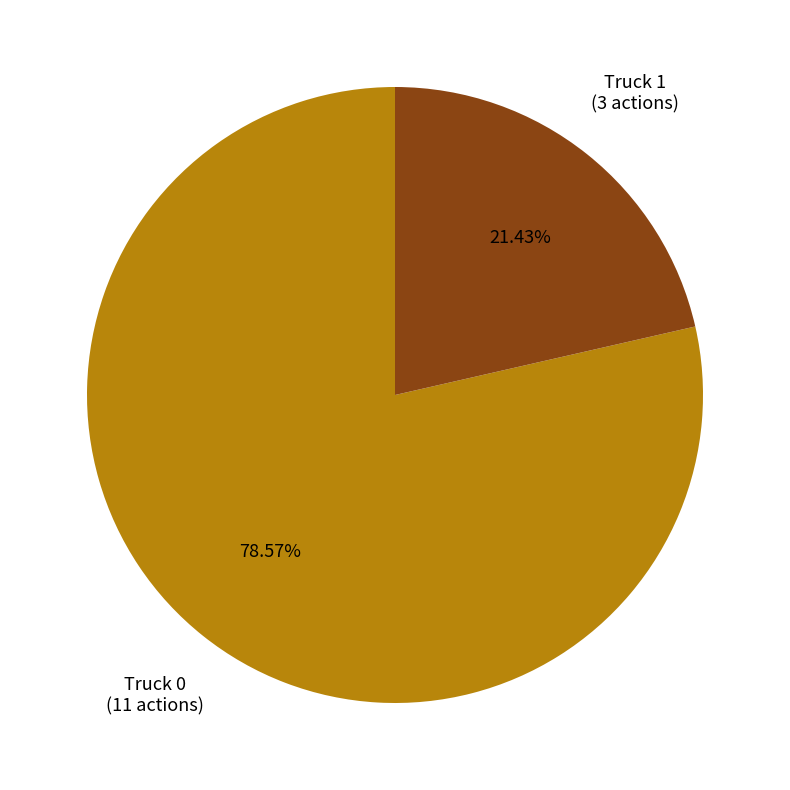

Is there a majority slice in this chart?

Yes